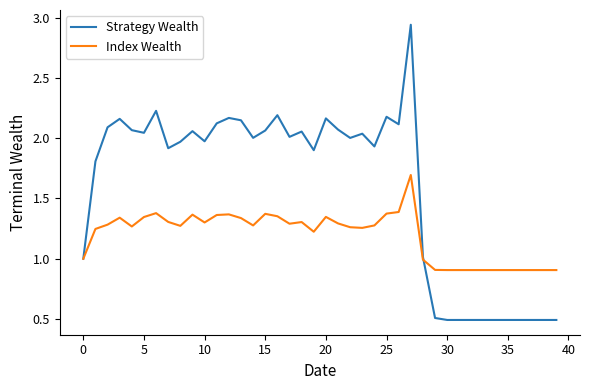

Which series has the widest spread of values?

Strategy Wealth